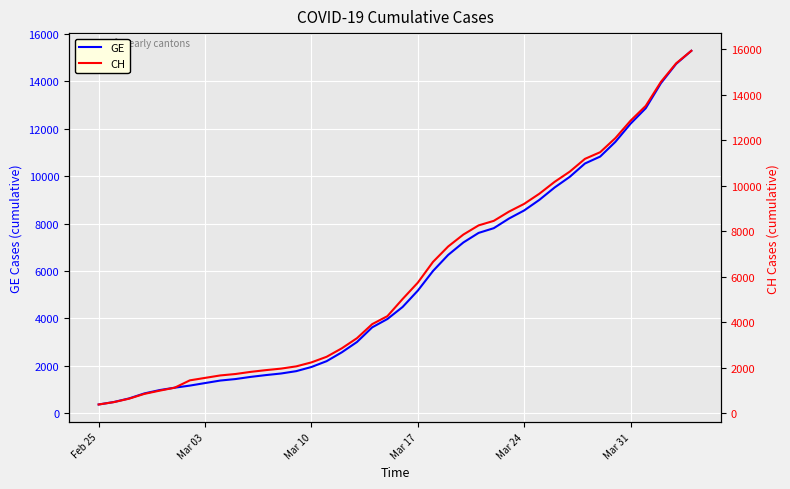

Reading left to right, what are all the values shown in this chart?

GE: 375	479	630	840	981	1083	1171	1278	1384	1447	1538	1614	1681	1780	1955	2201	2574	3010	3627	3978	4485	5174	6002	6681	7205	7607	7807	8213	8554	9000	9520	9971	10533	10825	11444	12210	12863	13919	14733	15284
CH: 375	479	630	840	981	1113	1436	1544	1652	1715	1809	1885	1952	2051	2226	2472	2845	3291	3908	4259	5012	5731	6644	7323	7847	8249	8449	8855	9196	9642	10162	10613	11175	11467	12086	12852	13505	14561	15375	15926